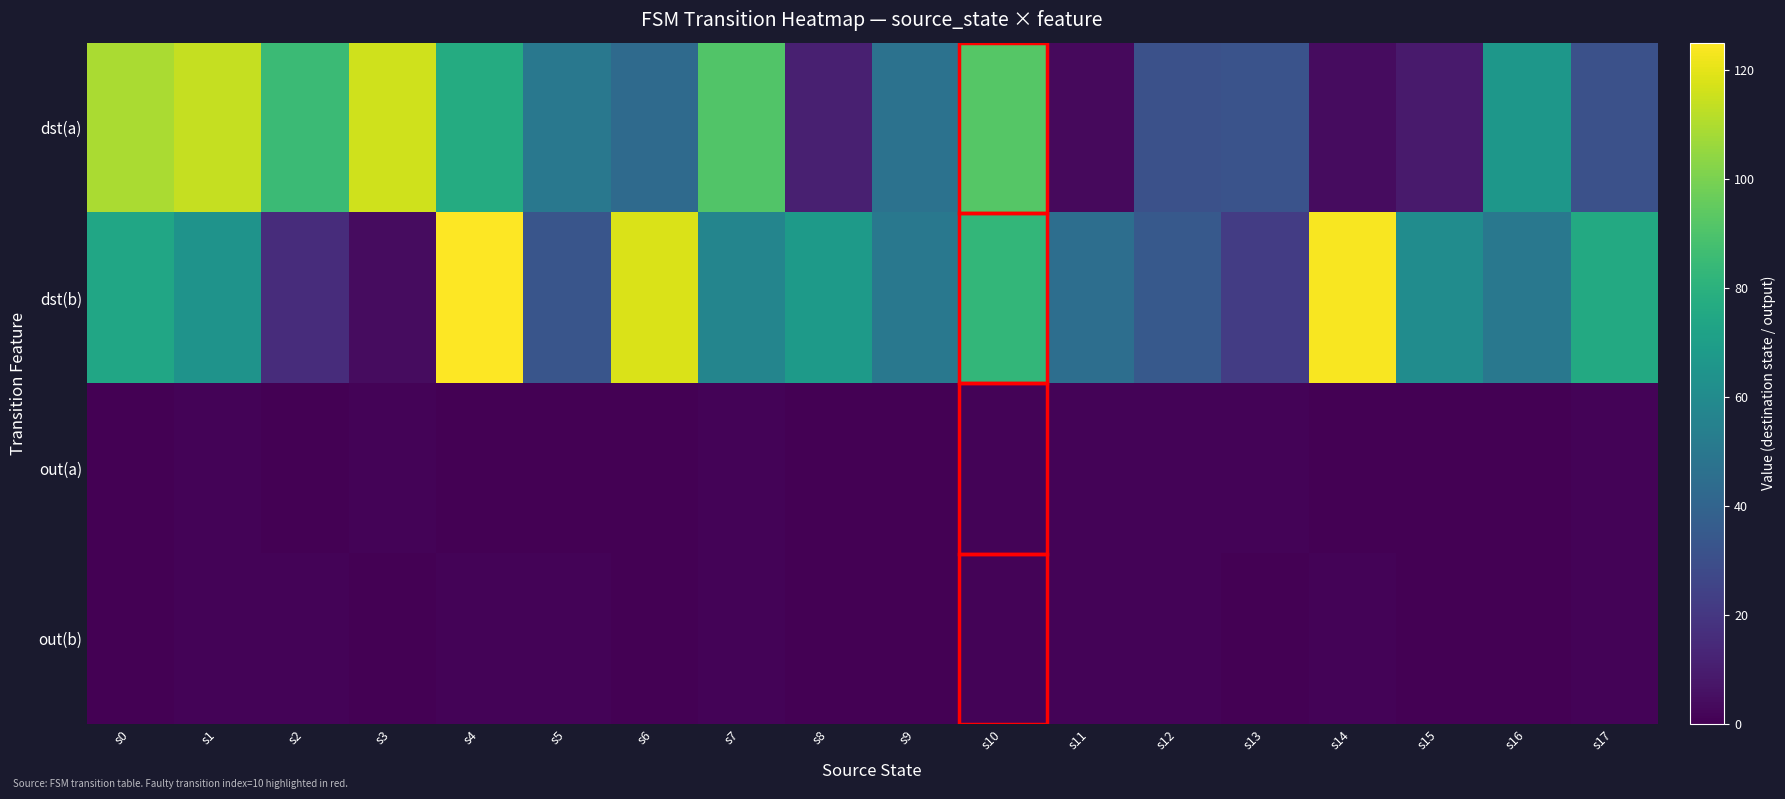

At which category is the sum across all series the highest?

s4